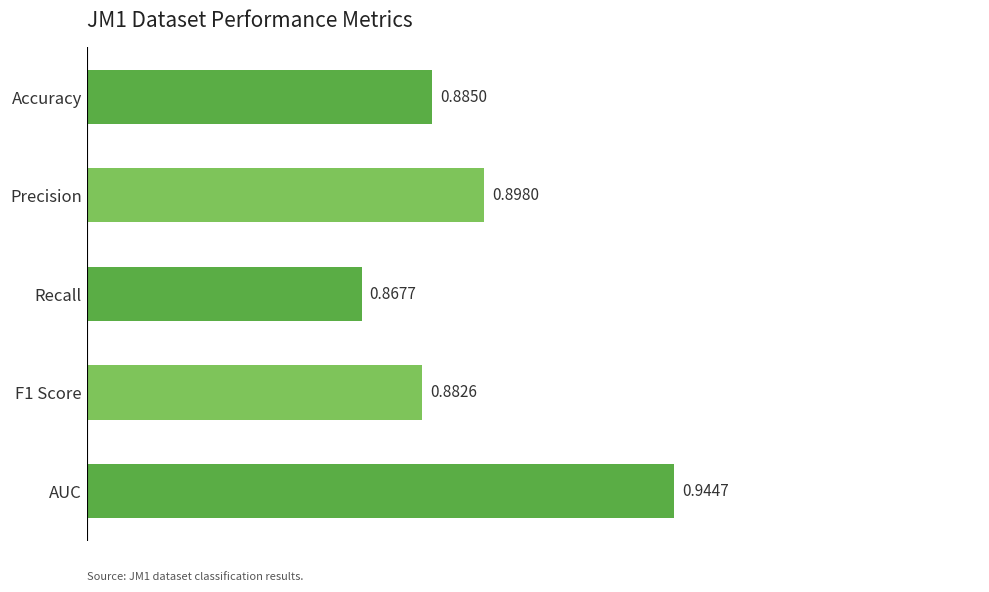

What is the label of the 5th bar from the bottom?

Accuracy